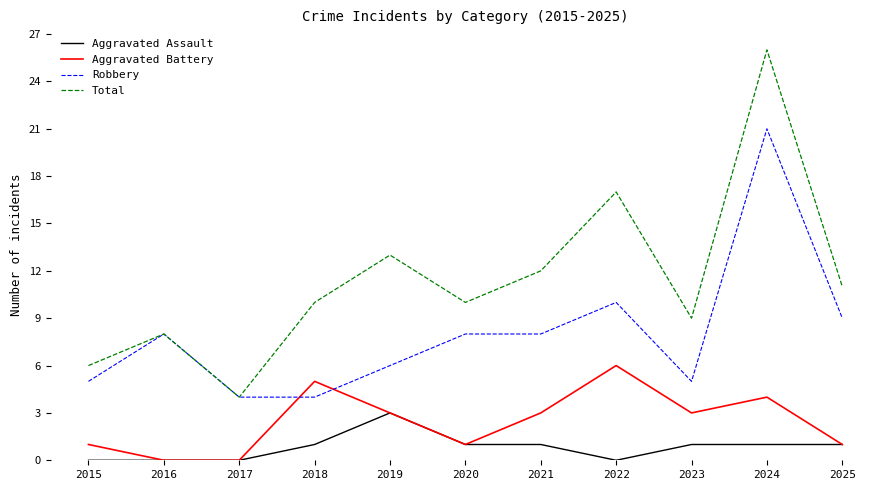

What is the lowest value of the Total series?

4